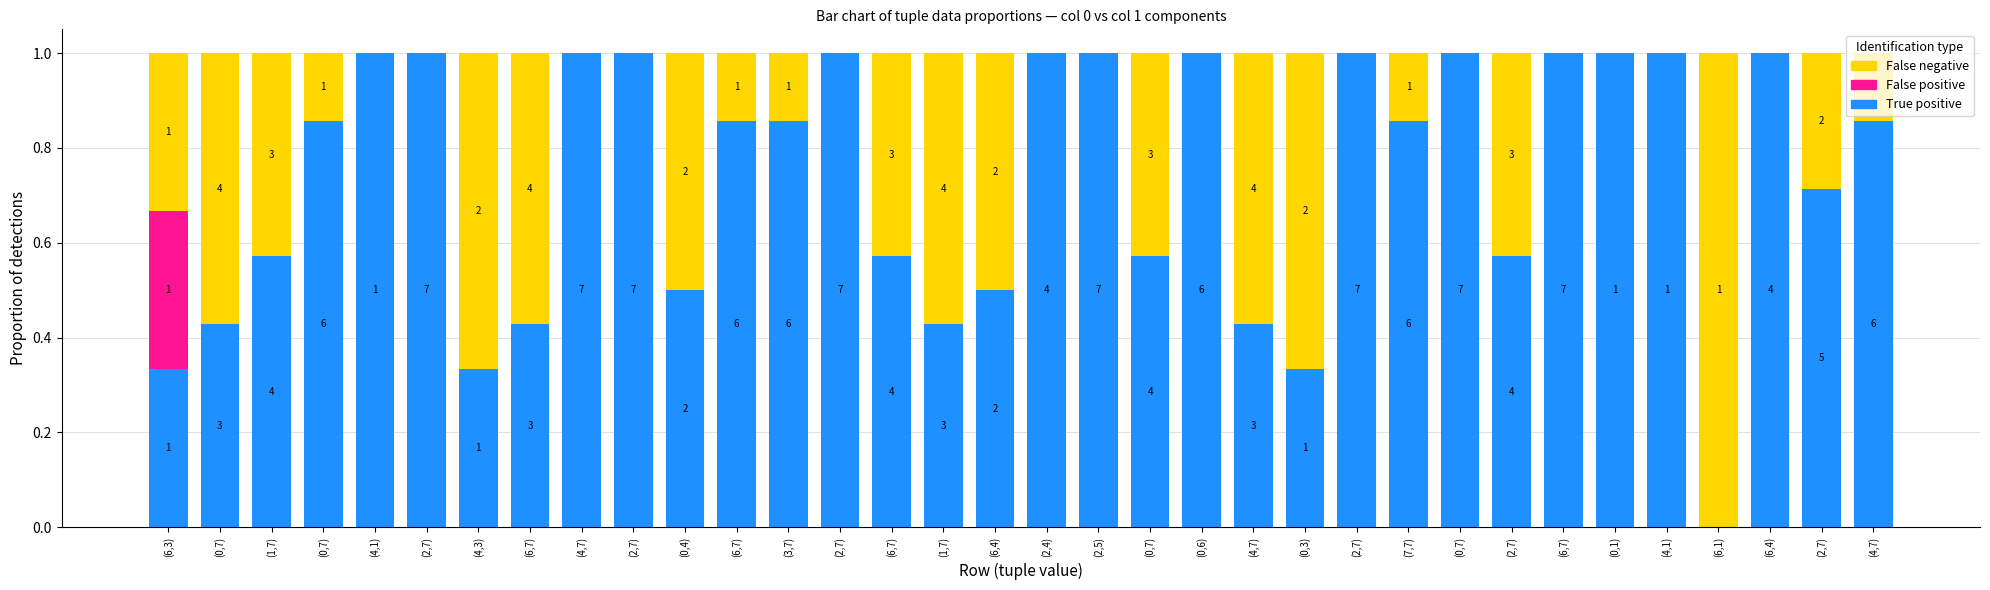

What is the difference between the maximum and second lowest values in the False negative series?

1.0